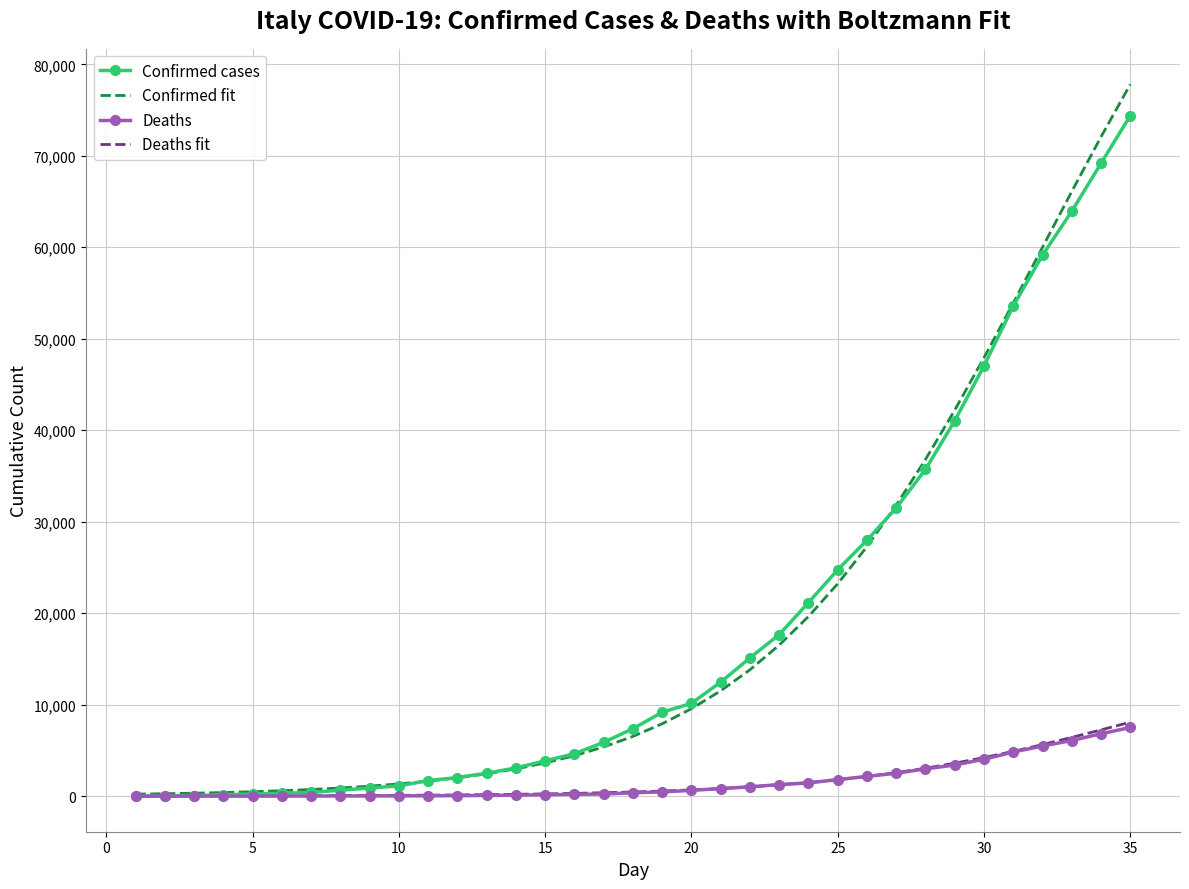

At how many categories does at least one series exceed 42872?

6